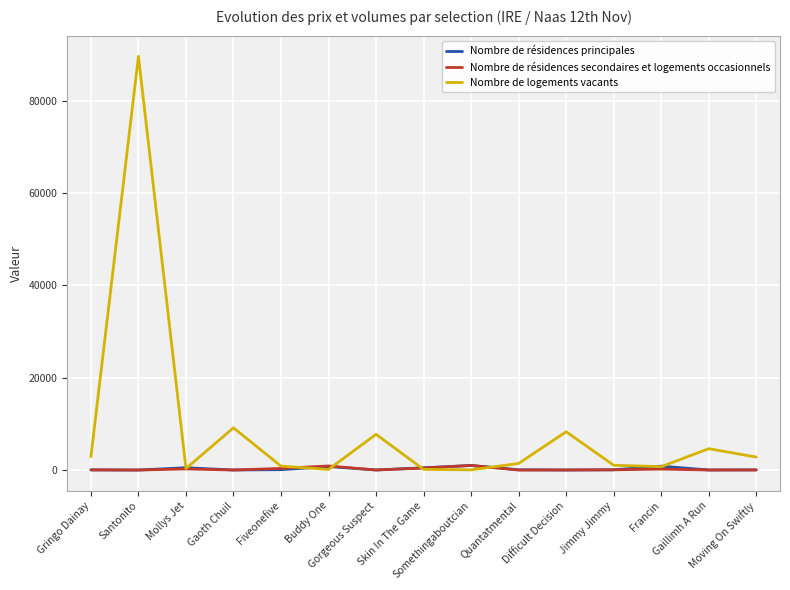

Count the number of data series in this chart.

3